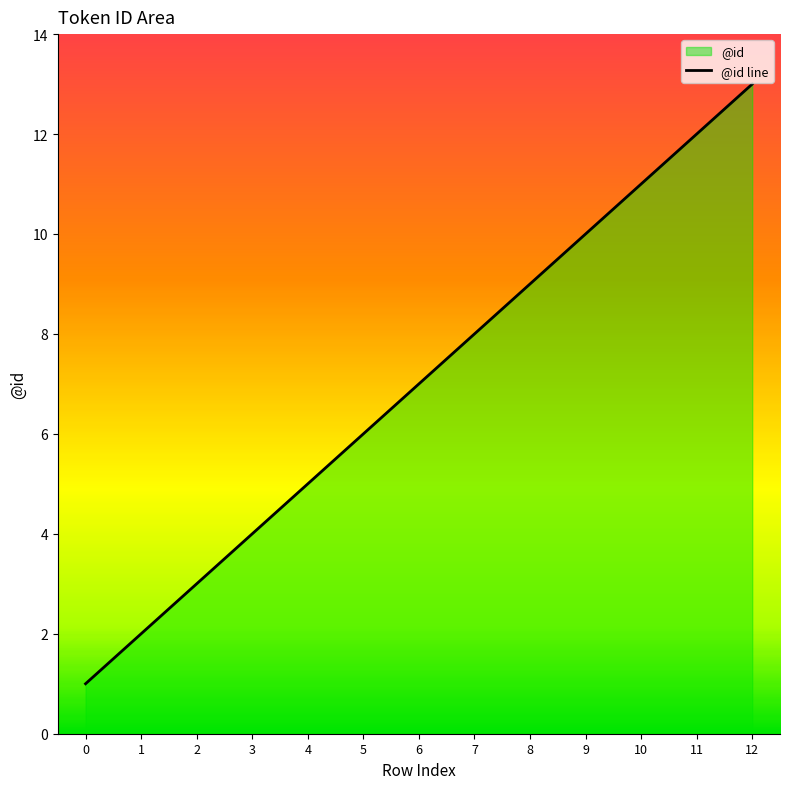

True or false: the data shows 7 at 6.

True